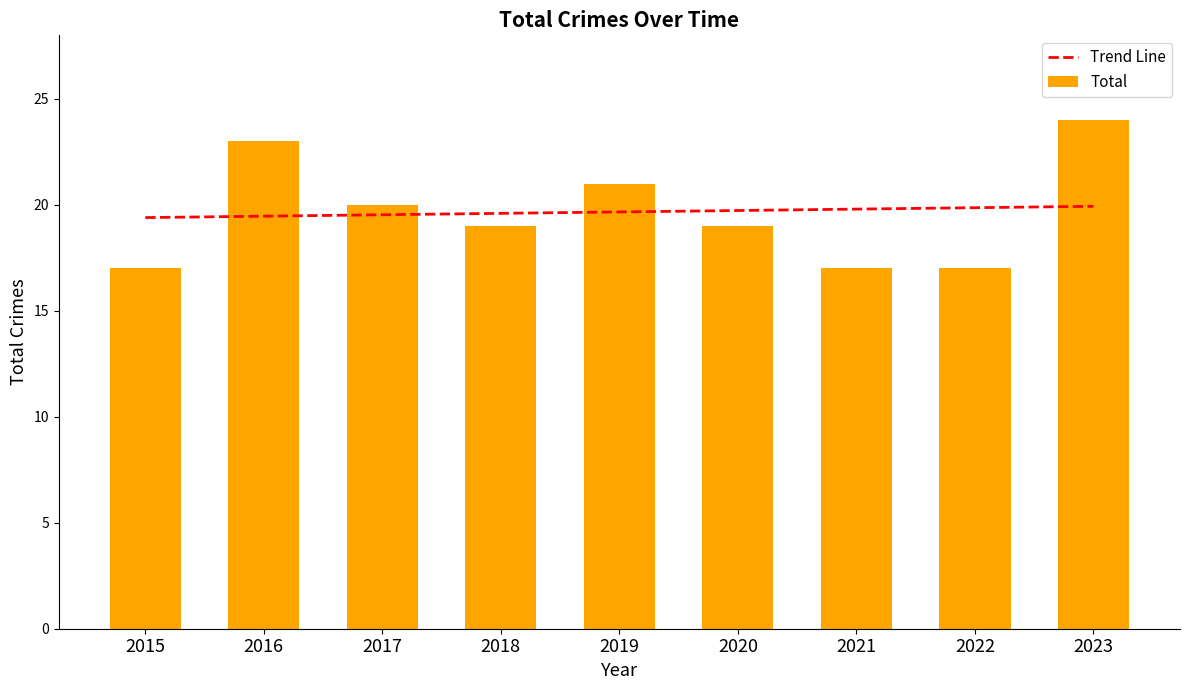

What is the difference between the maximum and second lowest values?

7